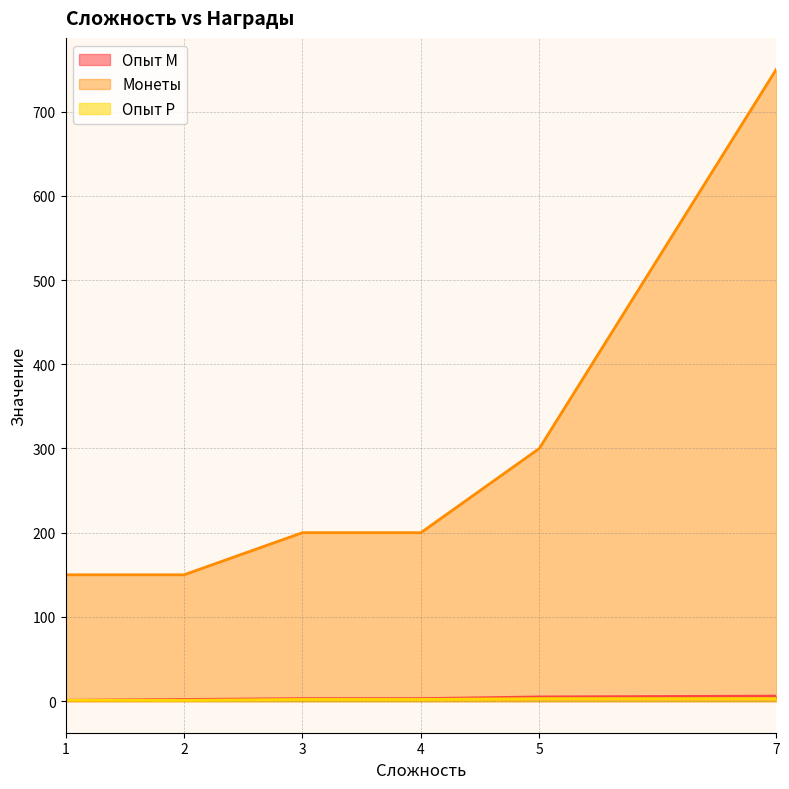

Which series has the widest spread of values?

Монеты